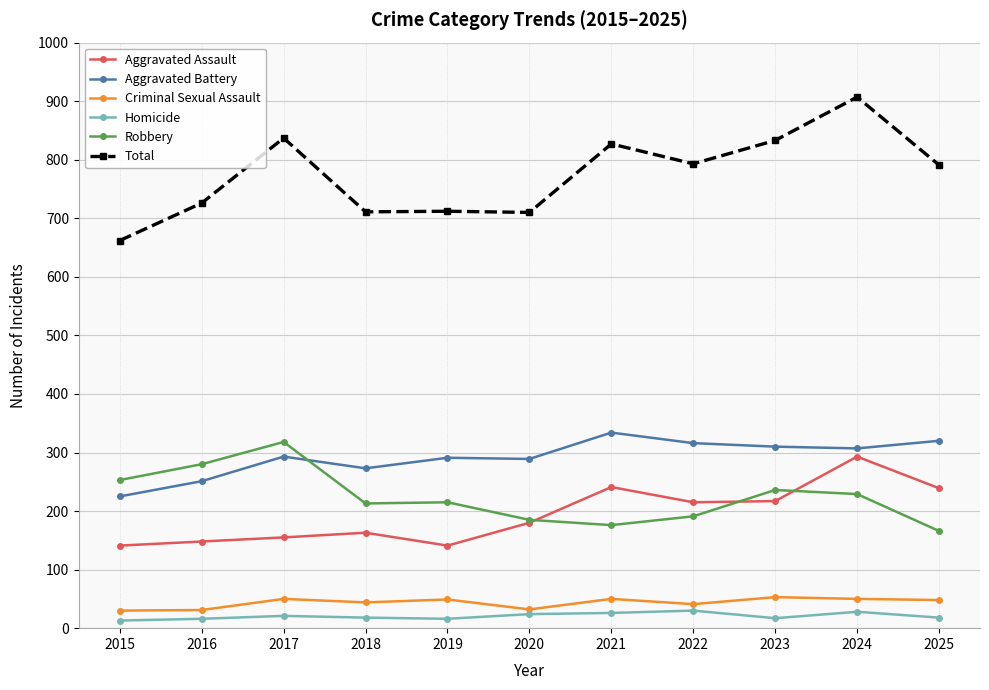

Where is the first local maximum for Total?

2017